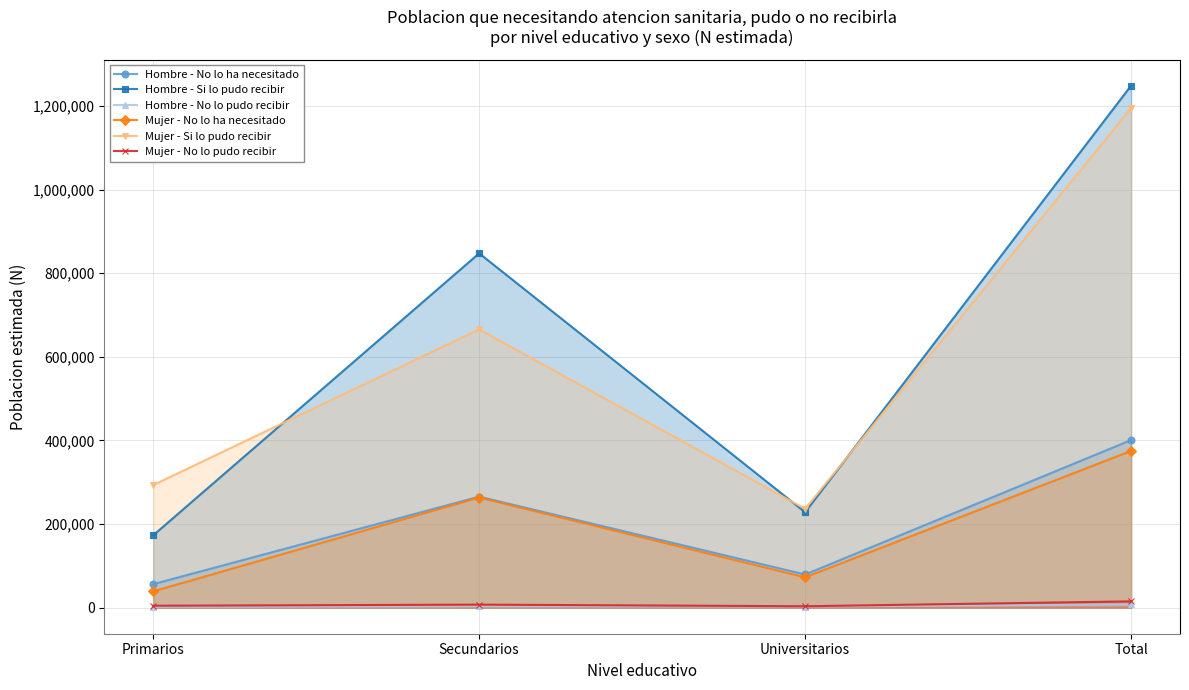

True or false: Mujer - No lo pudo recibir has more than 2 interior local peaks.

False